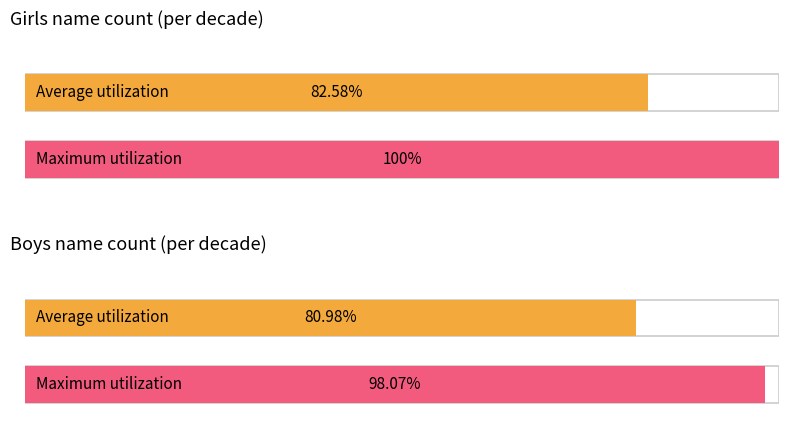

List the series in order of their overall mean, highest first.

Girls, Boys